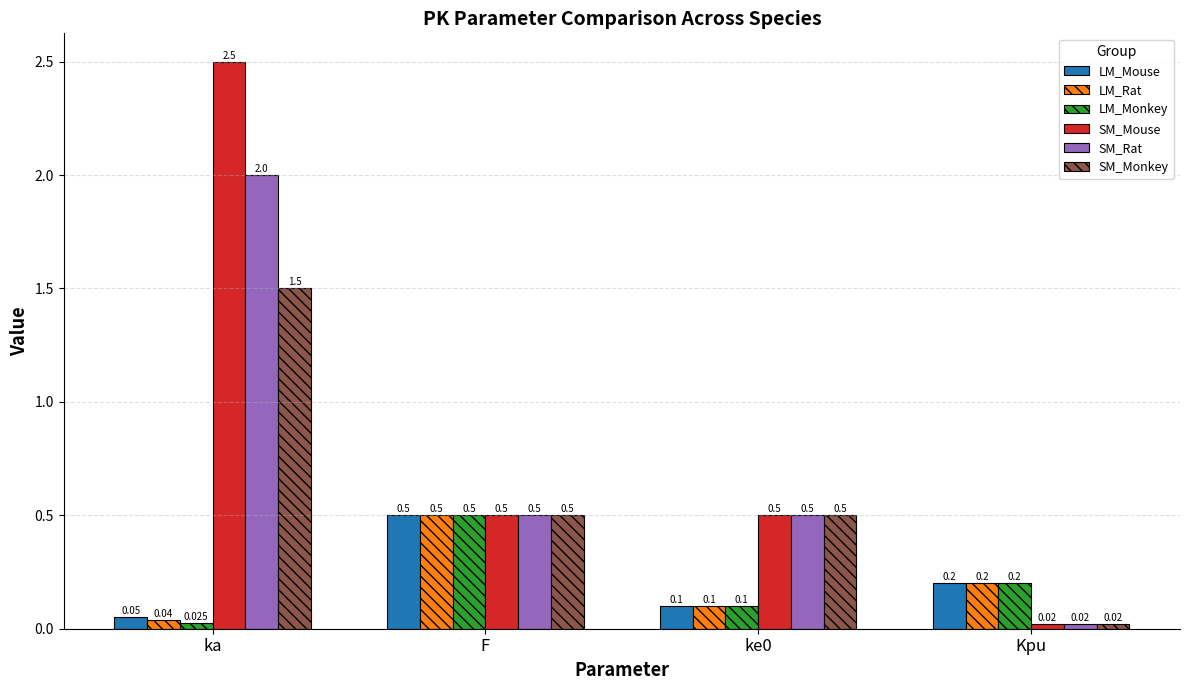

Which label corresponds to the largest value in the chart?

ka